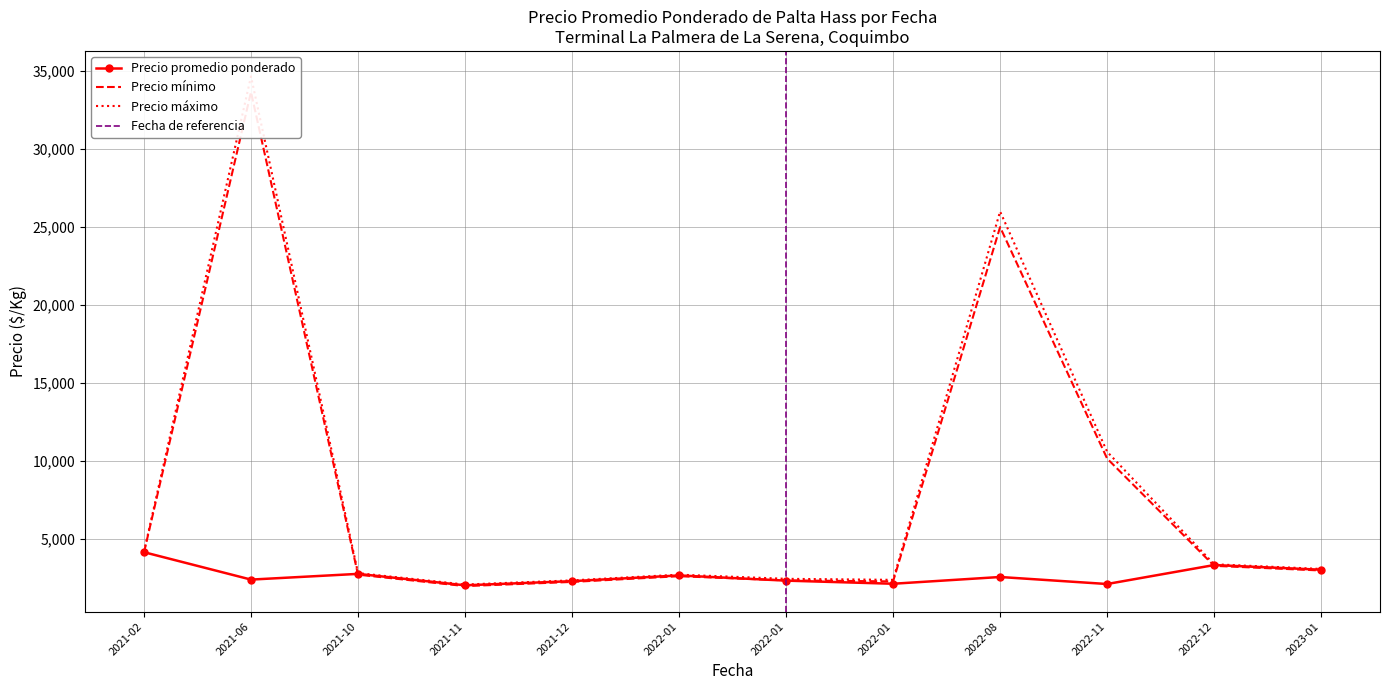

True or false: Precio máximo and Precio promedio ponderado intersect in this chart.

False